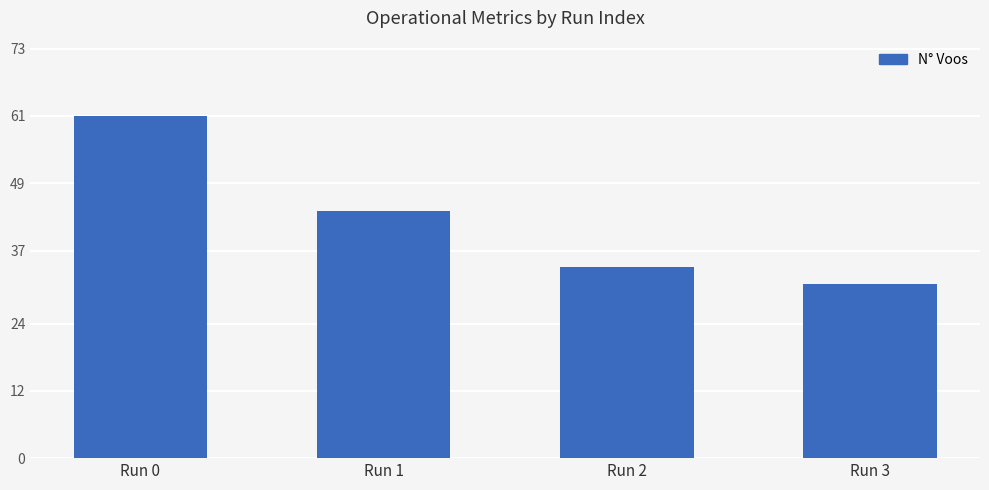

What is the difference between the values at Run 0 and Run 2?

27